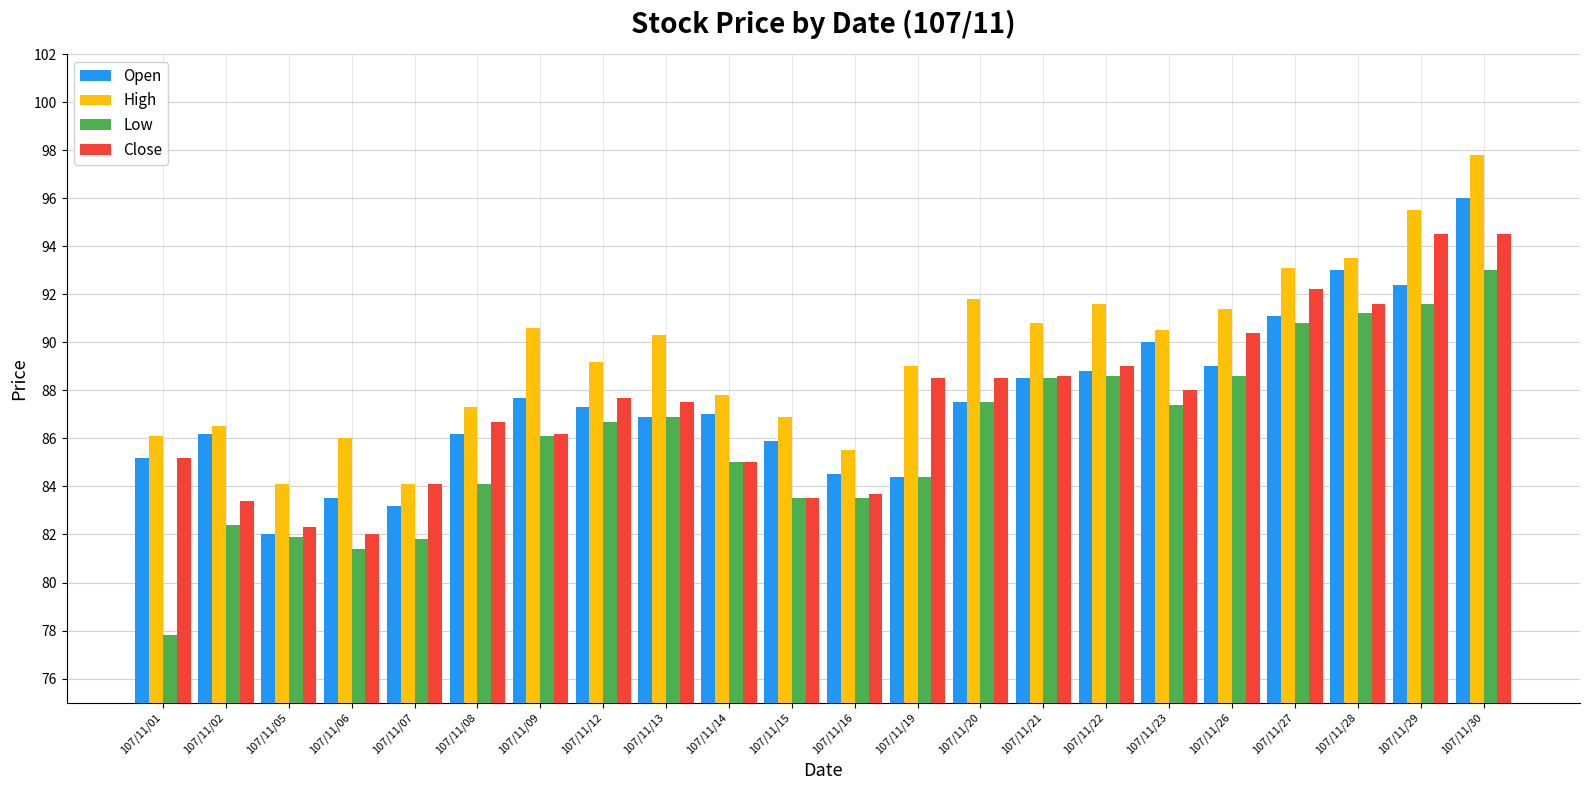

What is the minimum value shown in the chart?

77.8